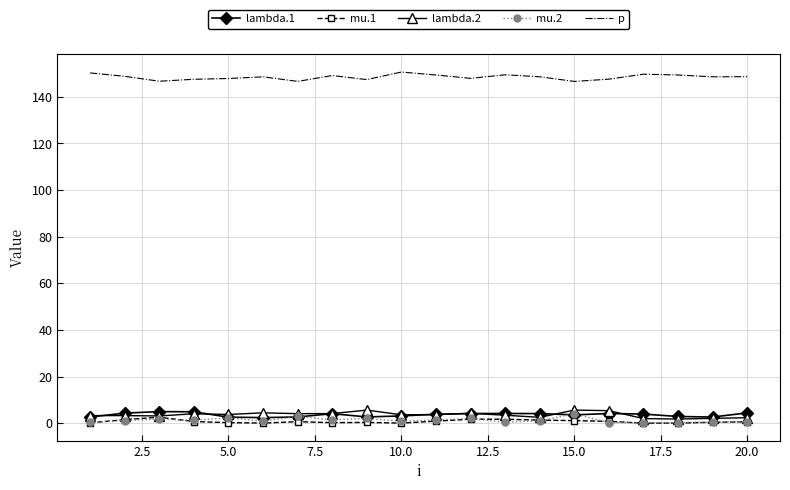

What is the minimum value for p?

146.6